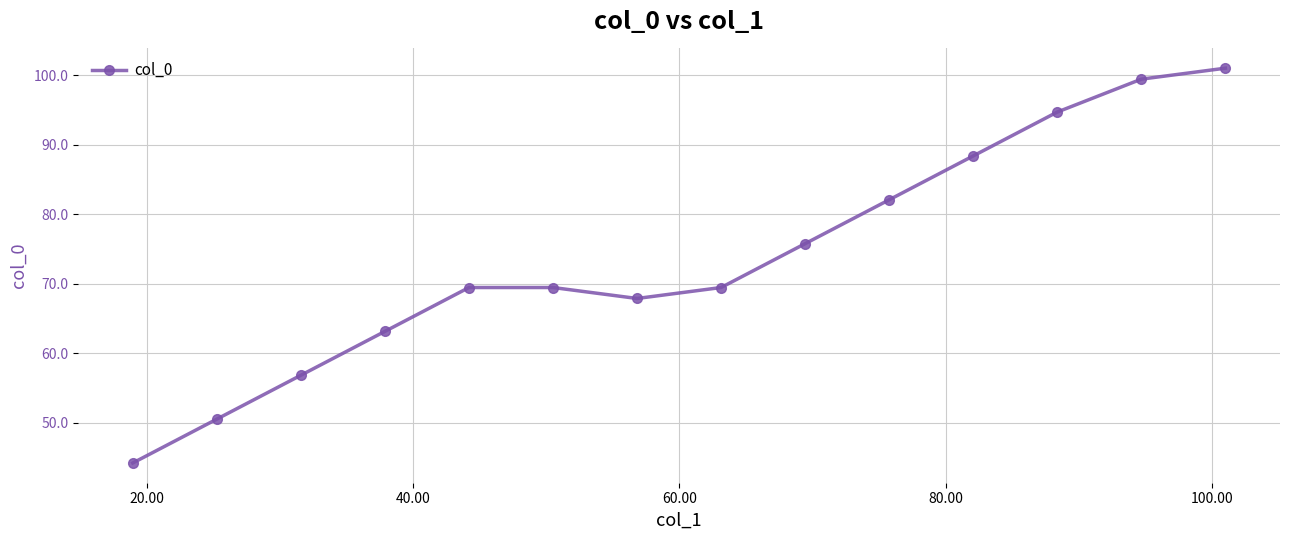

True or false: the data has more than 1 interior local peaks.

False